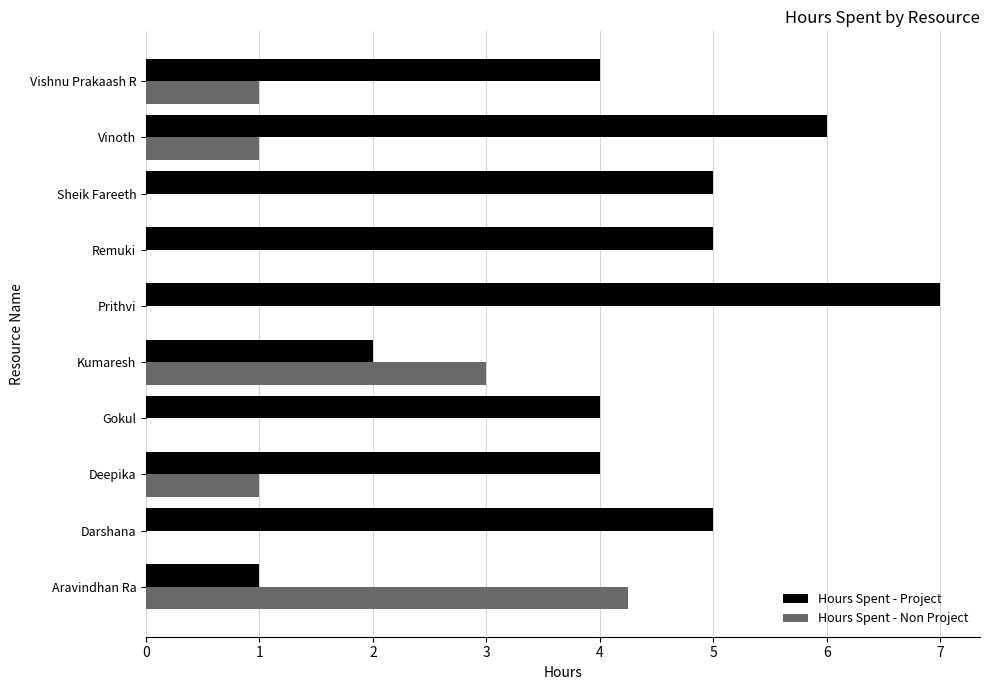

True or false: Hours Spent - Non Project has a value of 1.5 at Darshana.

False